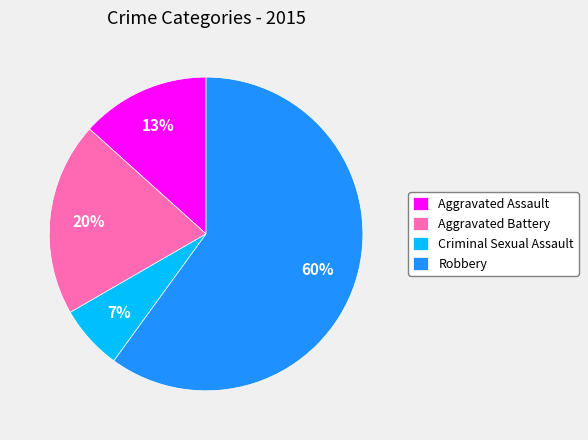

What percentage is the Aggravated Battery slice, to the nearest percent?

20%